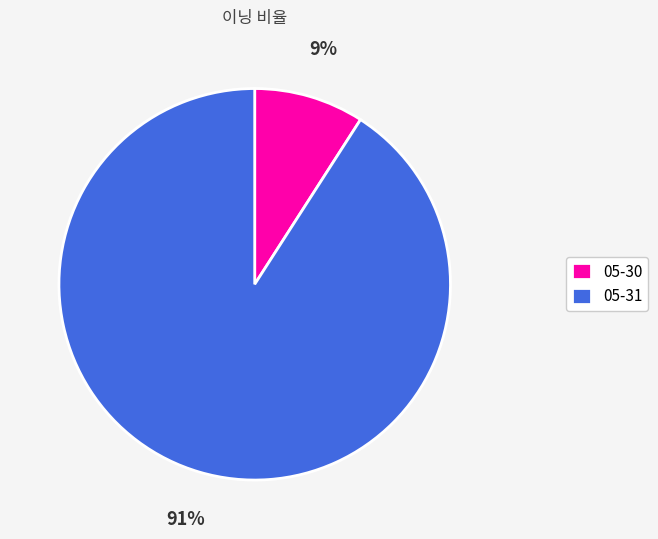

Which slice is the smallest?

05-30